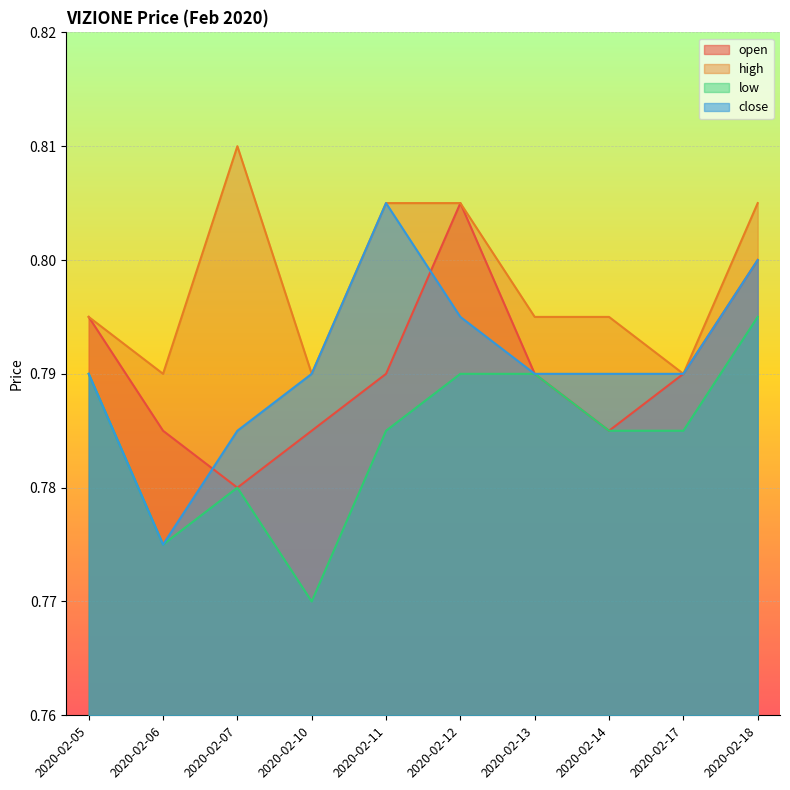

What is the minimum value shown in the chart?

0.8